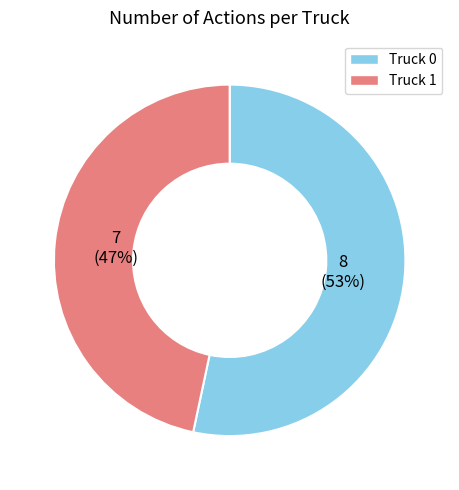

What percentage is the Truck 1 slice, to the nearest percent?

47%